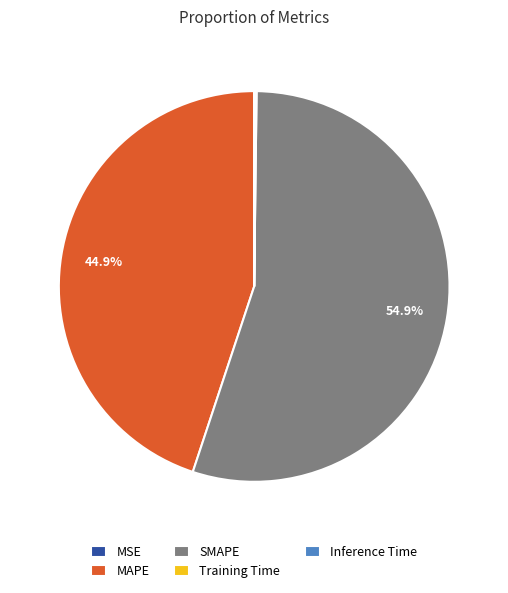

Does SMAPE represent more than half of the total?

Yes